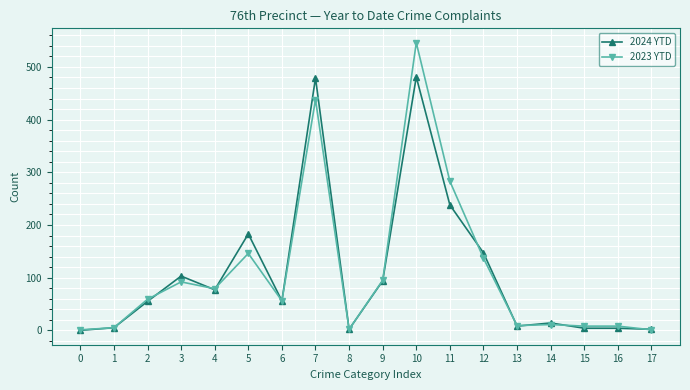

At which category is the sum across all series the highest?

10